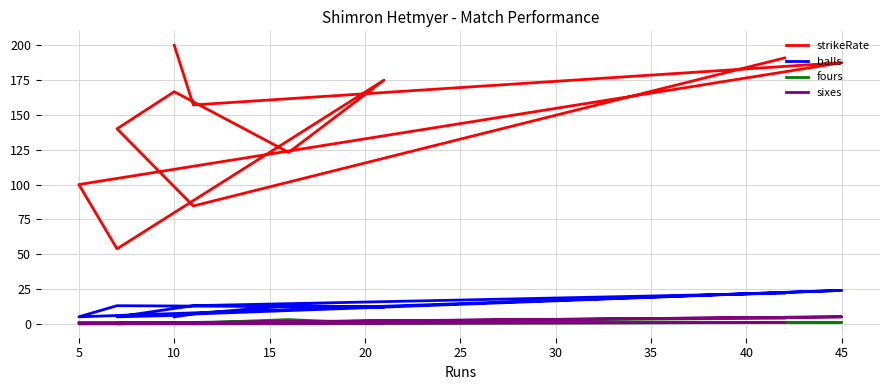

True or false: sixes and strikeRate intersect in this chart.

False